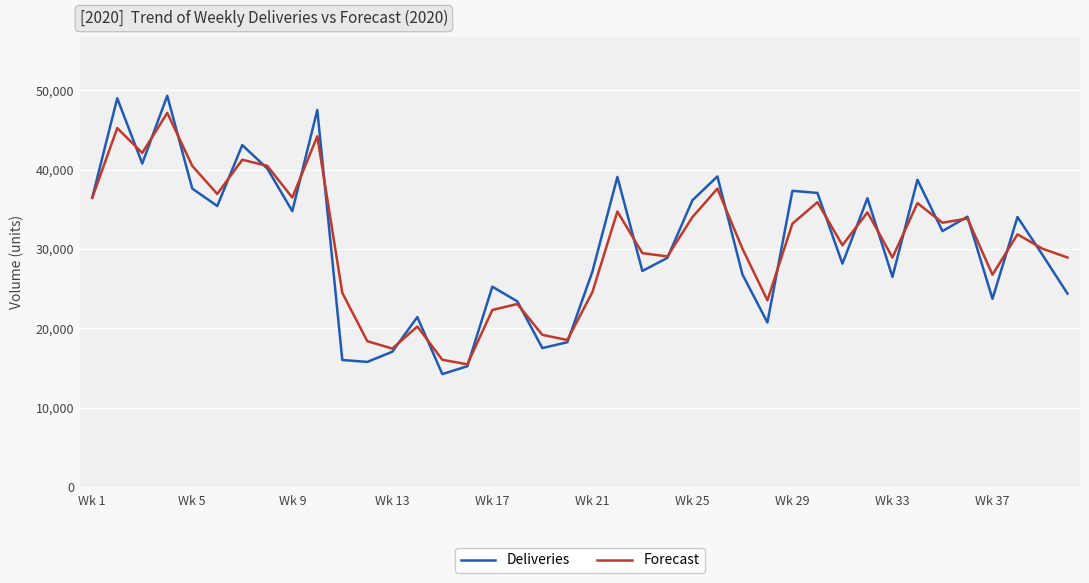

Which series has the largest range (max minus min)?

Deliveries